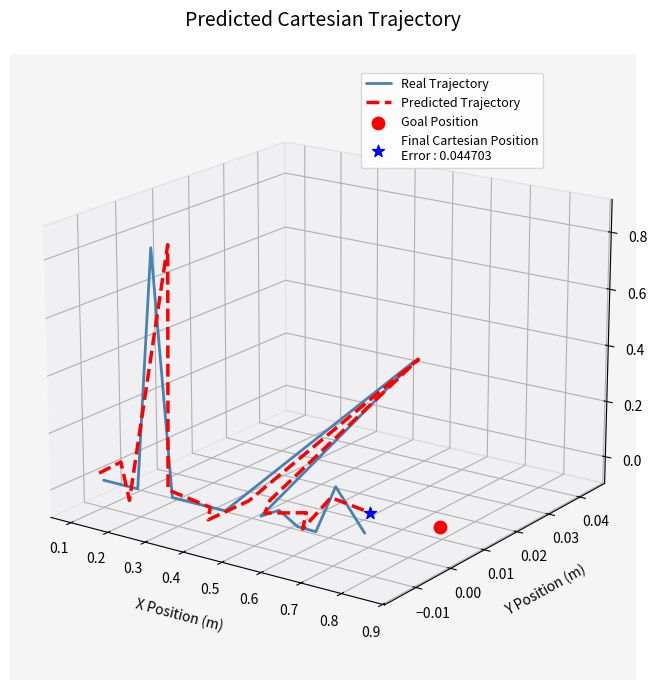

Which series has the widest spread of Y values?

Real Trajectory